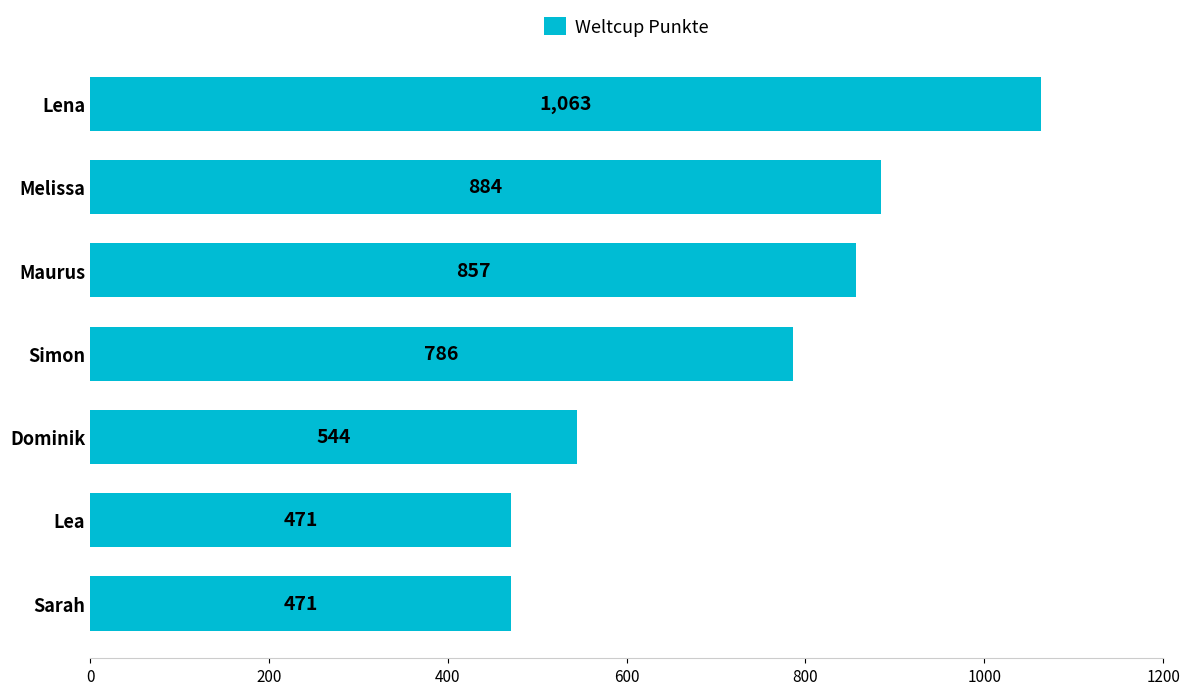

How many distinct data groups are displayed?

1